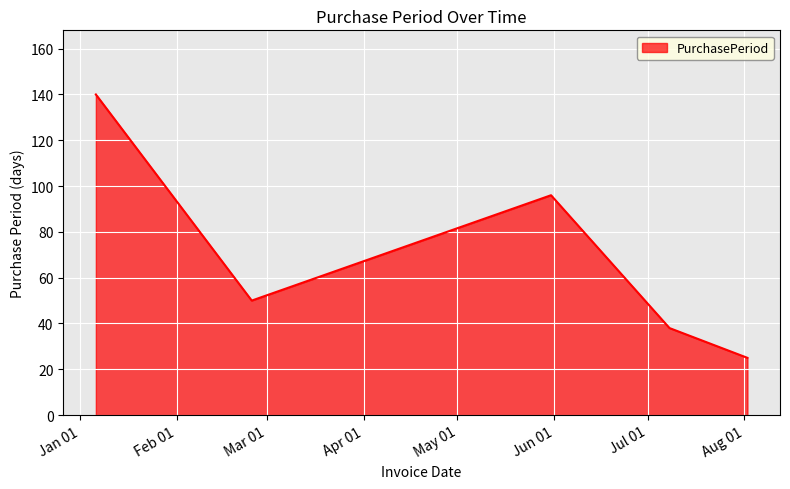

What is the minimum value shown in the chart?

25